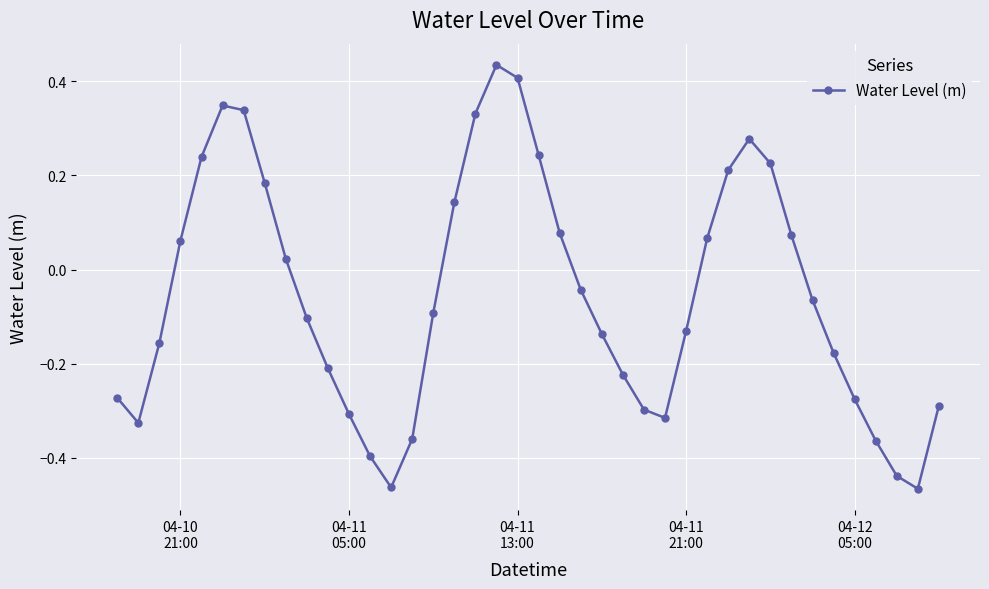

True or false: there are more than 2 points higher than both neighbors.

True